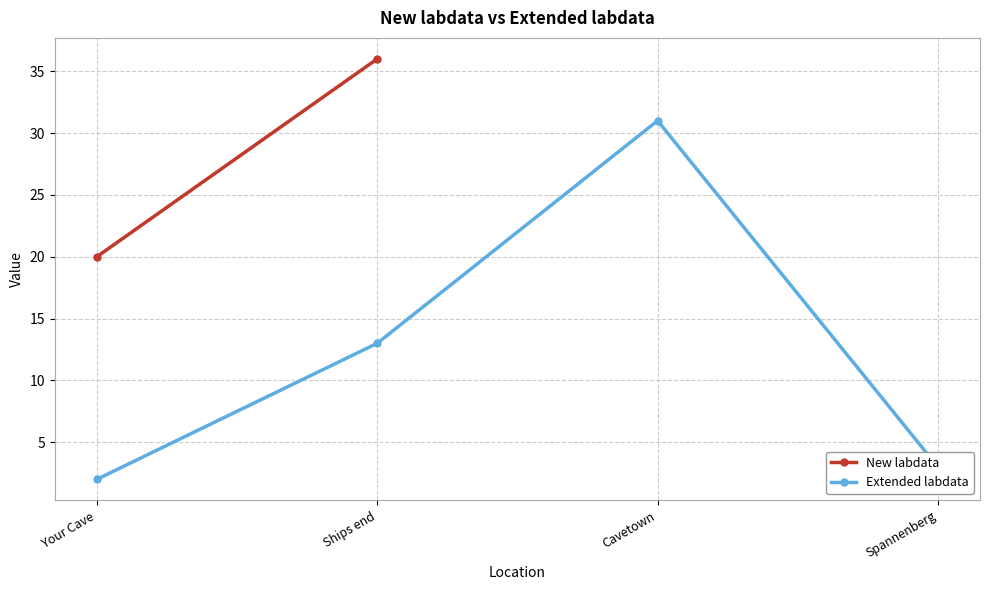

True or false: the data shows 1 at Spannenberg.

False